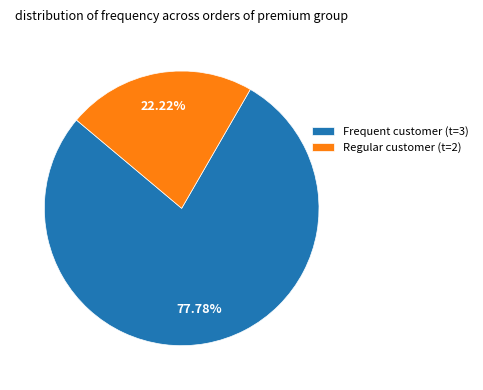

Combined, do Frequent customer (t=3) and Regular customer (t=2) account for over 50%?

Yes